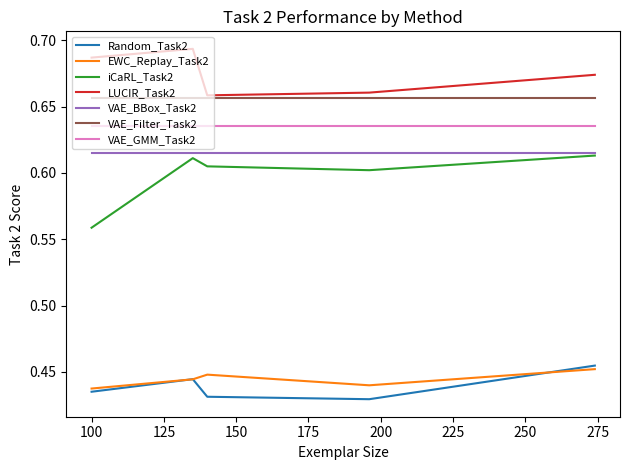

True or false: VAE_GMM_Task2 and LUCIR_Task2 cross at least once.

False